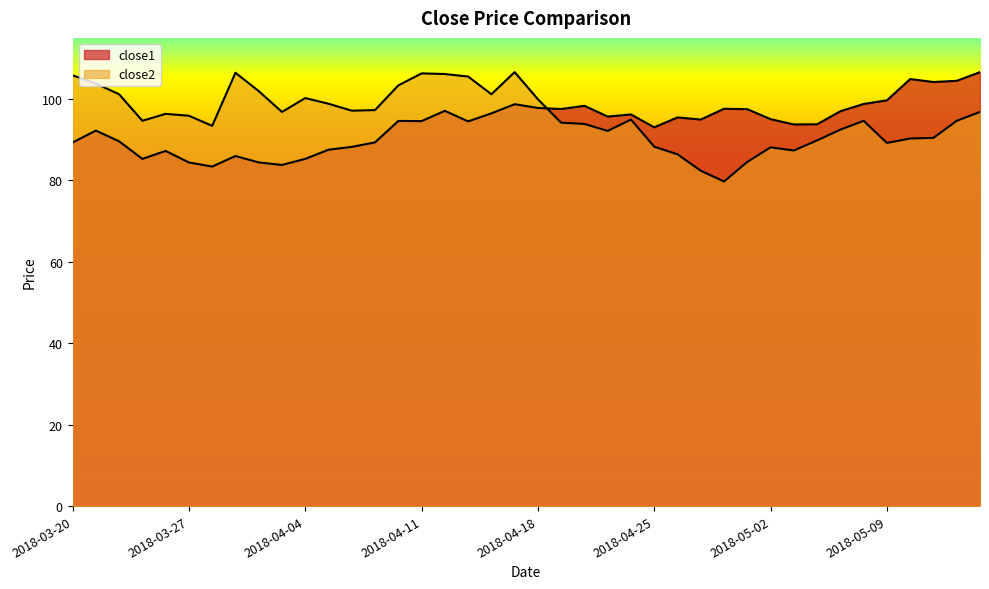

Rank the series by their maximum value, from highest to lowest.

close1, close2